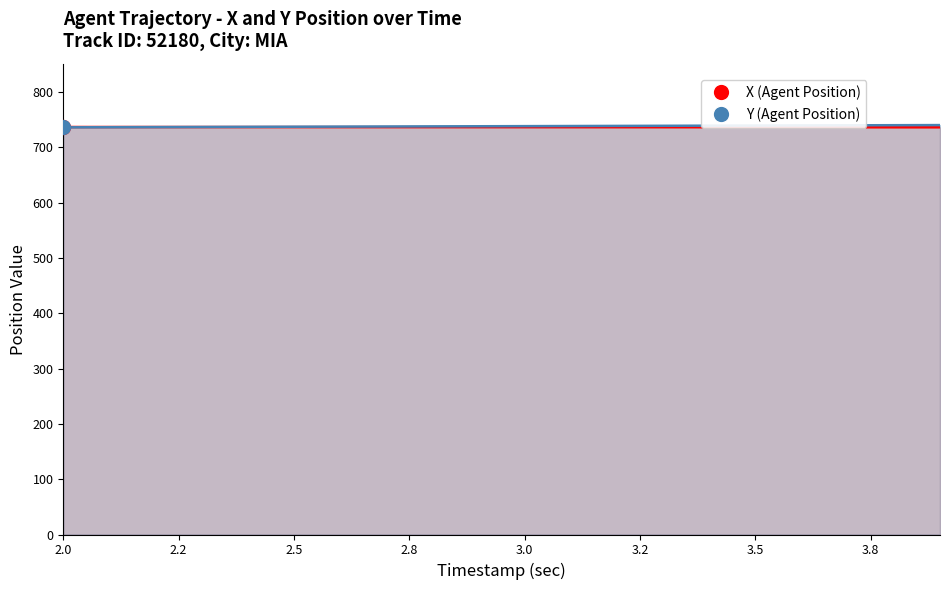

At which category is the sum across all series the highest?

3.9